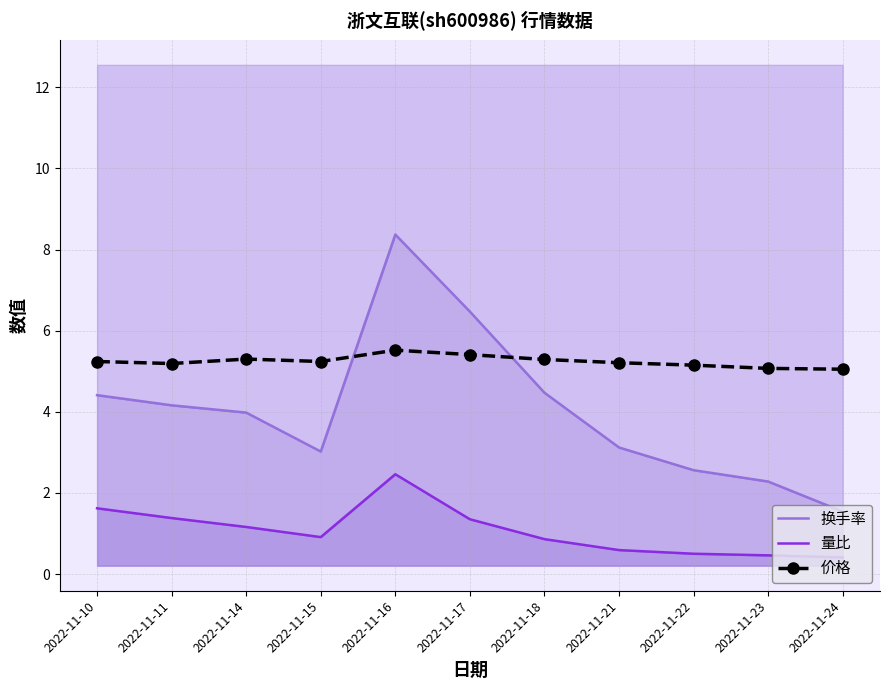

True or false: 量比 has more than 1 interior local peaks.

False